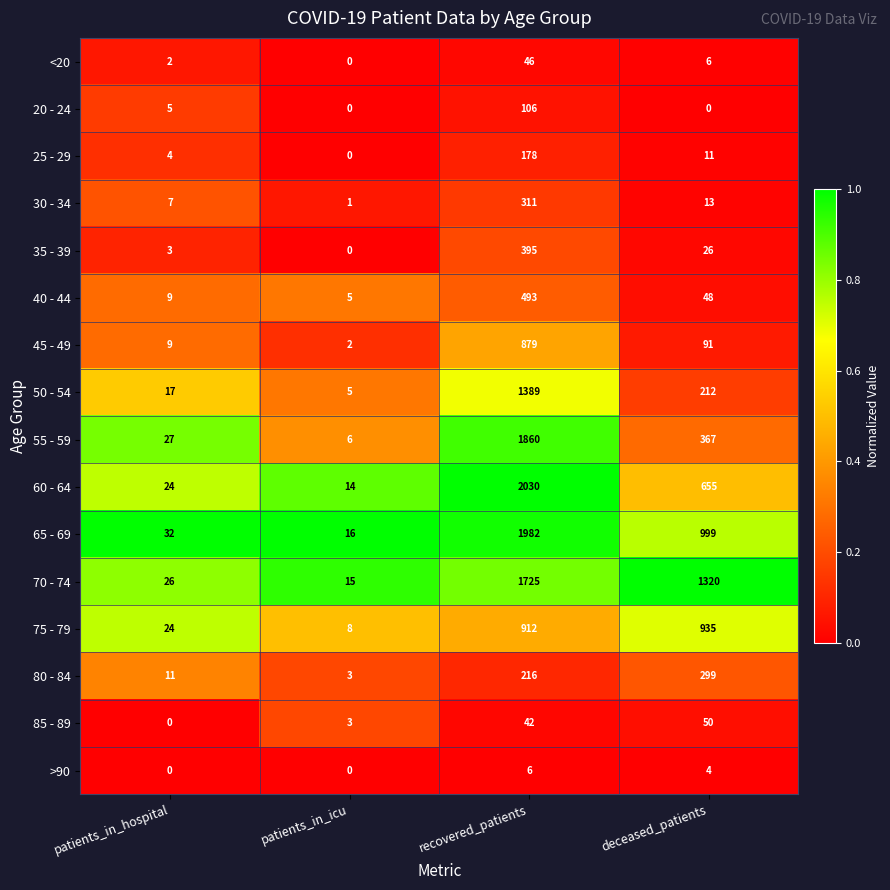

Is it true that 20 - 24 equals 106 at recovered_patients?

True